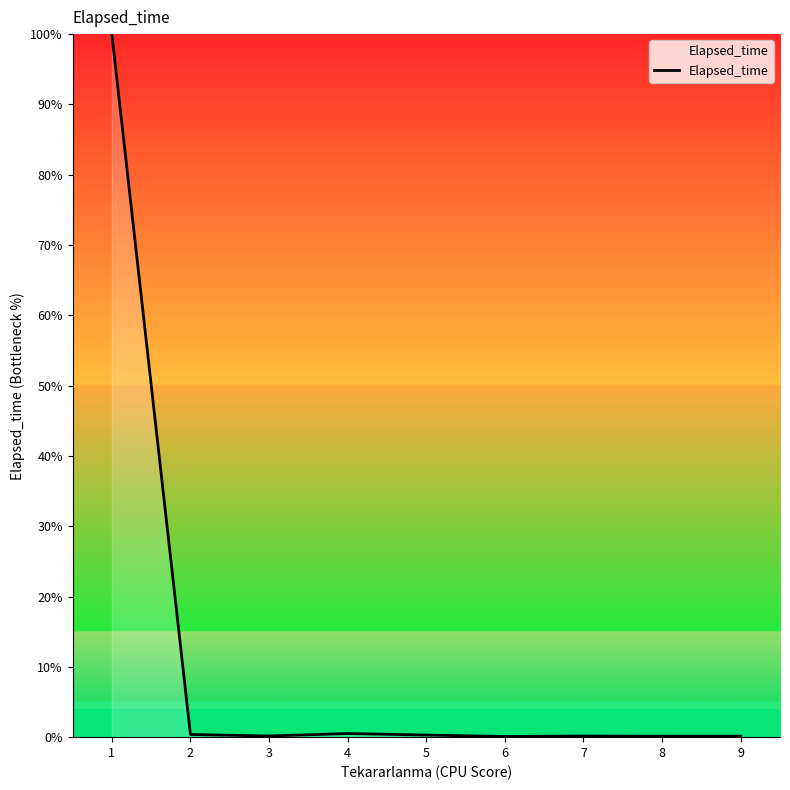

Is this an area chart (filled region under the line)?

No